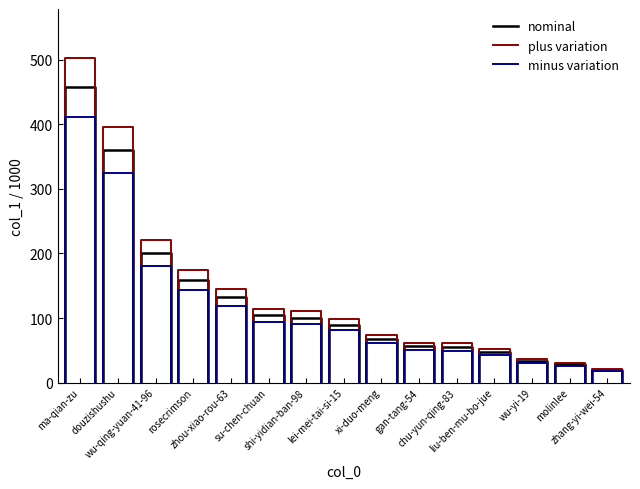

True or false: minus variation has more than 2 points higher than both neighbors.

False